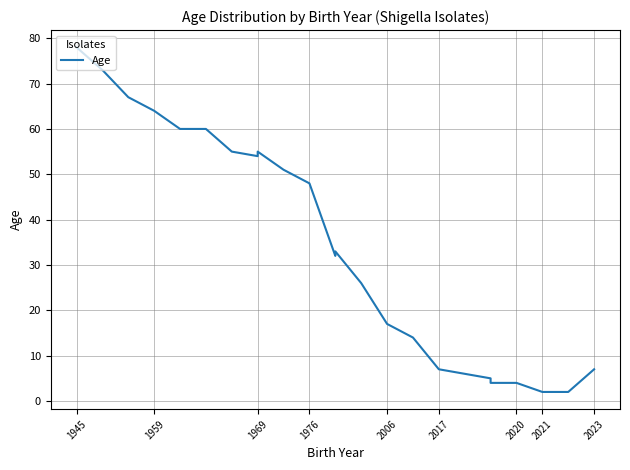

The chart shows a value of 2 at 2023. True or false?

False